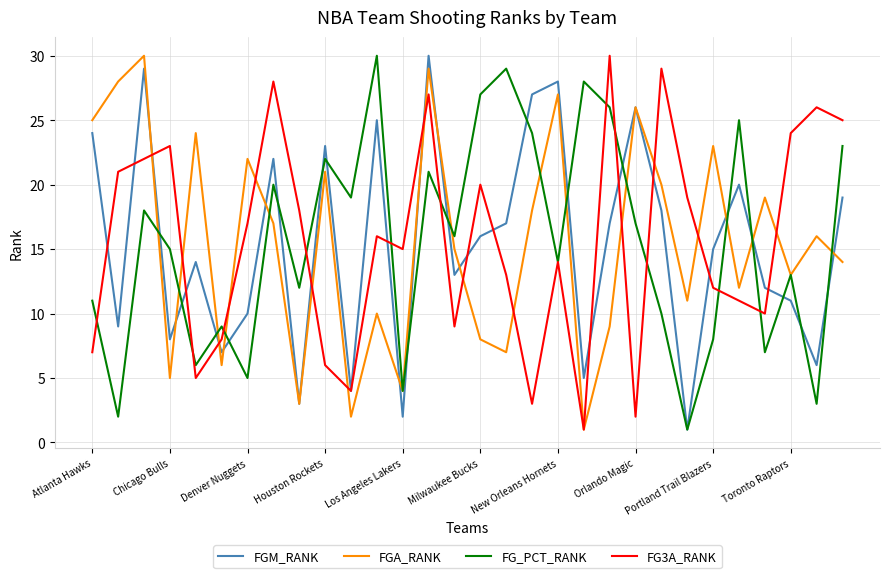

What are all the series names shown in the legend?

FGM_RANK, FGA_RANK, FG_PCT_RANK, FG3A_RANK